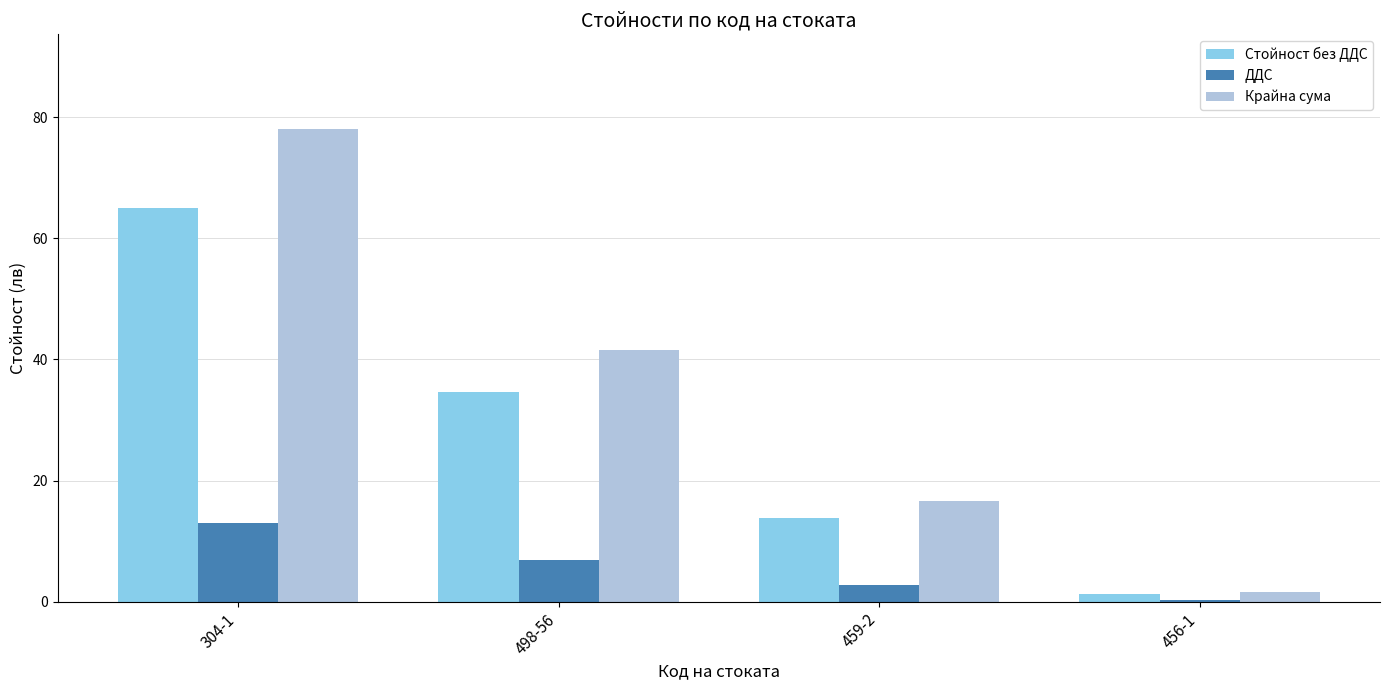

The value of ДДС at 304-1 is 13.0. True or false?

True